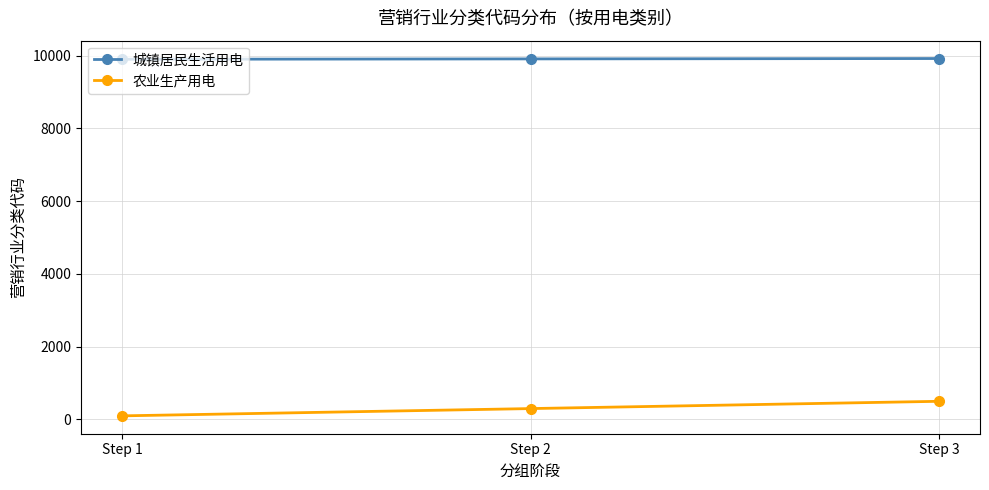

The value of 城镇居民生活用电 at Step 1 is 15450. True or false?

False